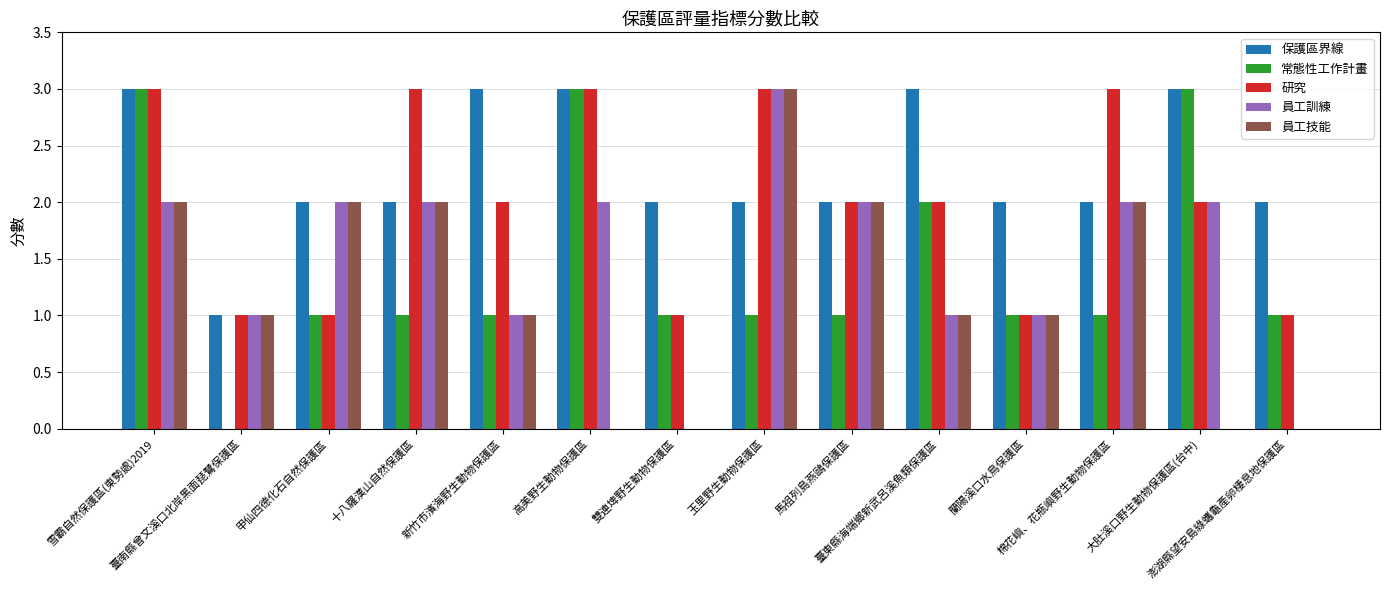

What is the approximate value of 研究 at 玉里野生動物保護區?

3